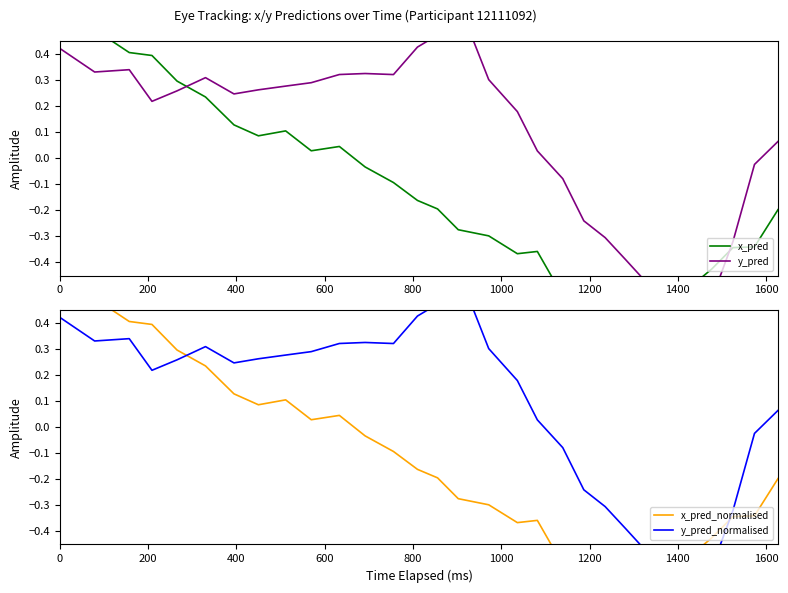

Reading left to right, extract all data points from this chart.

x_pred: 0.6	0.5	0.4	0.4	0.3	0.2	0.1	0.1	0.1	0.0	0.0	-0.0	-0.1	-0.2	-0.2	-0.3	-0.3	-0.4	-0.4	-0.5	-0.5	-0.5	-0.6	-0.6	-0.5	-0.5	-0.4	-0.3	-0.3	-0.2
y_pred: 0.4	0.3	0.3	0.2	0.3	0.3	0.2	0.3	0.3	0.3	0.3	0.3	0.3	0.4	0.5	0.6	0.3	0.2	0.0	-0.1	-0.2	-0.3	-0.4	-0.5	-0.5	-0.6	-0.5	-0.3	-0.0	0.1
x_pred_normalised: 0.6	0.5	0.4	0.4	0.3	0.2	0.1	0.1	0.1	0.0	0.0	-0.0	-0.1	-0.2	-0.2	-0.3	-0.3	-0.4	-0.4	-0.5	-0.5	-0.5	-0.6	-0.6	-0.5	-0.5	-0.4	-0.3	-0.3	-0.2
y_pred_normalised: 0.4	0.3	0.3	0.2	0.3	0.3	0.2	0.3	0.3	0.3	0.3	0.3	0.3	0.4	0.5	0.6	0.3	0.2	0.0	-0.1	-0.2	-0.3	-0.4	-0.5	-0.5	-0.6	-0.5	-0.3	-0.0	0.1